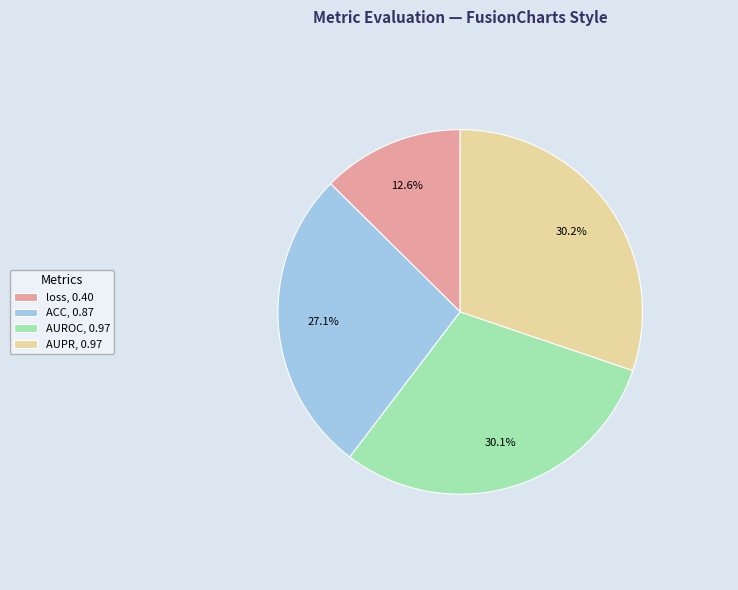

To the nearest percent, what is the difference between the ACC and loss slice percentages?

14%